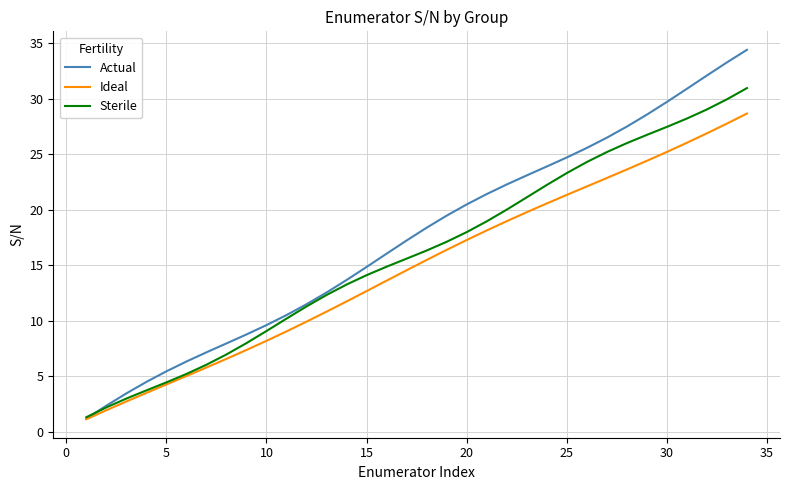

What is the lowest value of the Actual series?

1.2